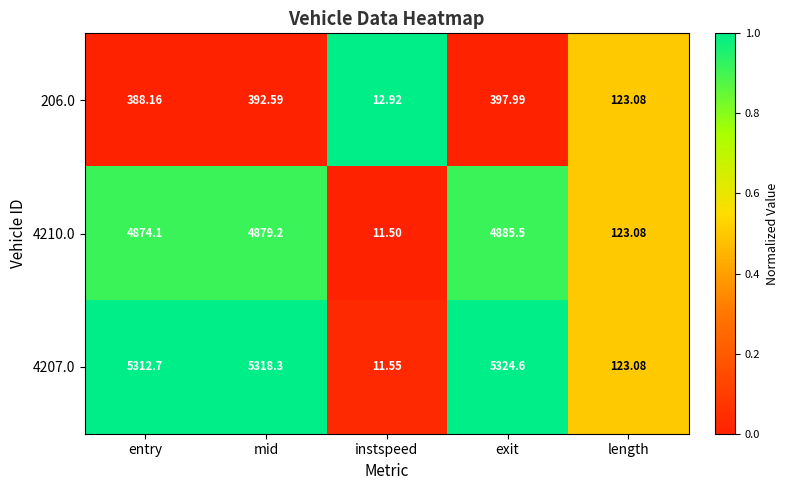

Is the value of 4210.0 at length greater than the value of 4207.0 at exit?

No